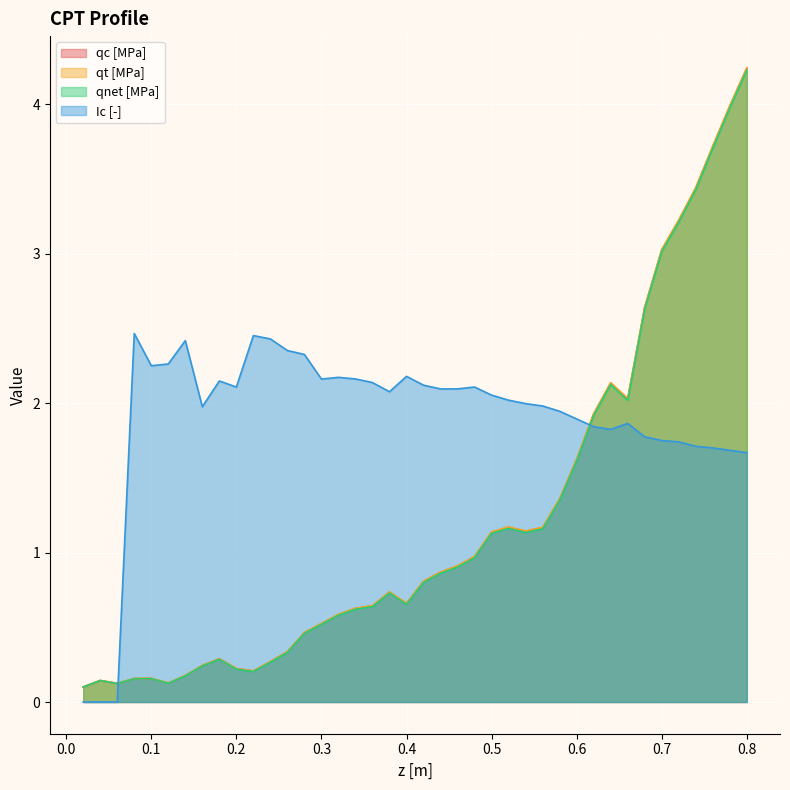

True or false: qc [MPa] has a value of 0.1 at 0.16.

False